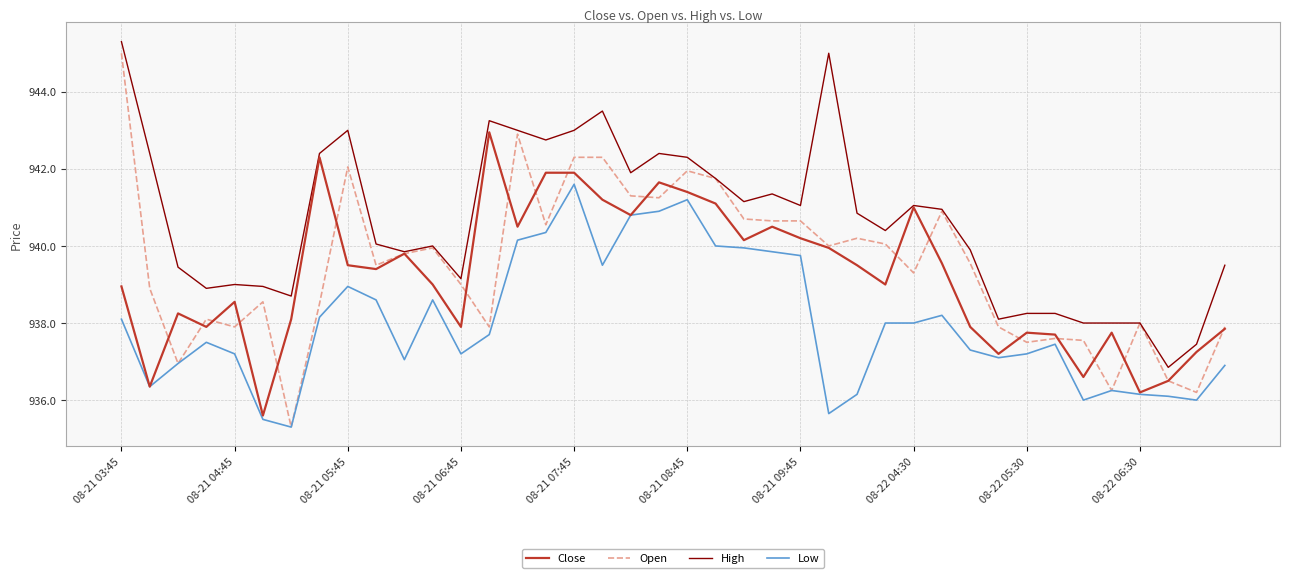

Which series has the largest total across all categories?

High